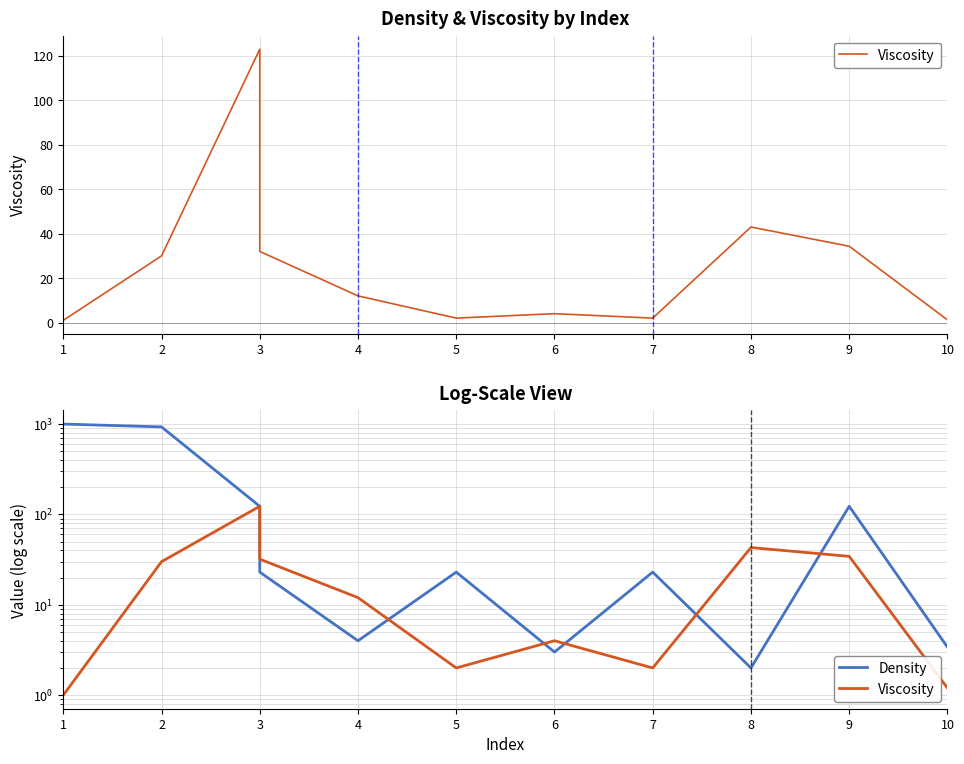

How many lines are shown in the chart?

2